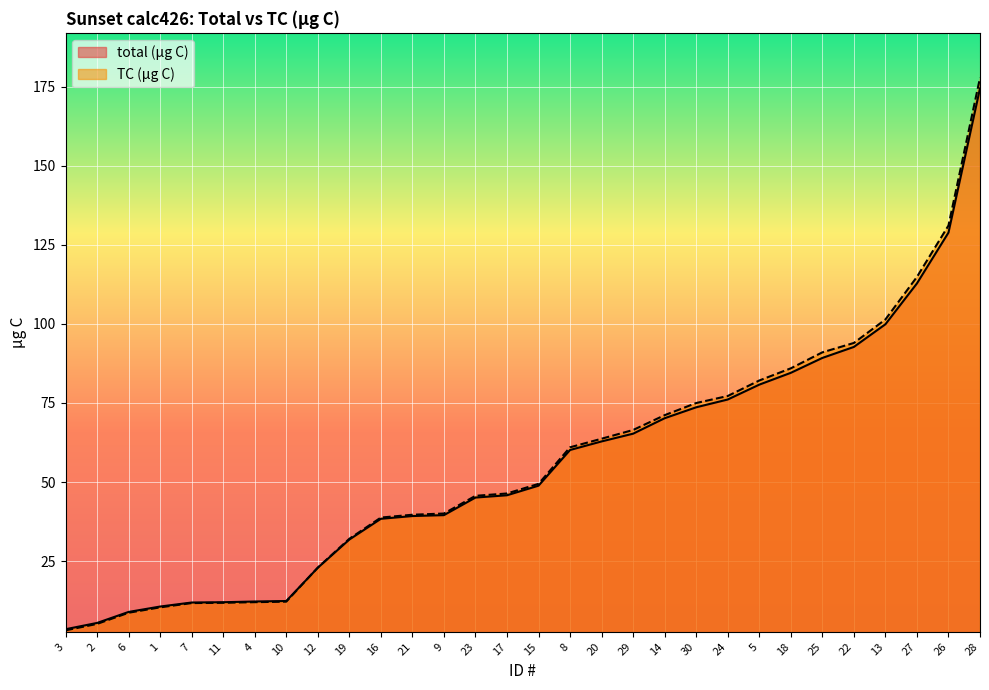

What is the value of the TC (µg C) point at the 17th from the left?

61.0